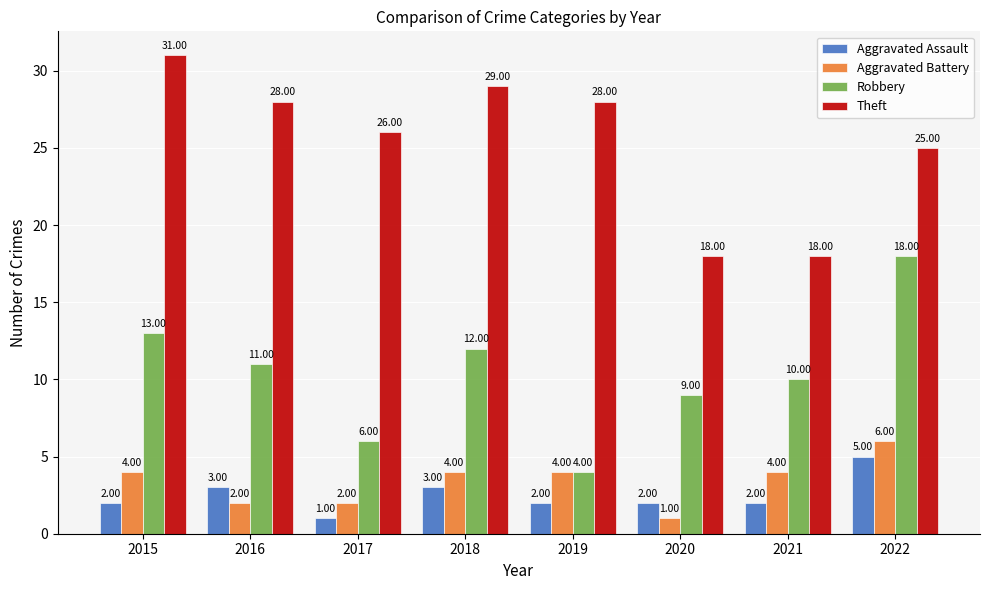

What is the highest value of the Aggravated Assault series?

5